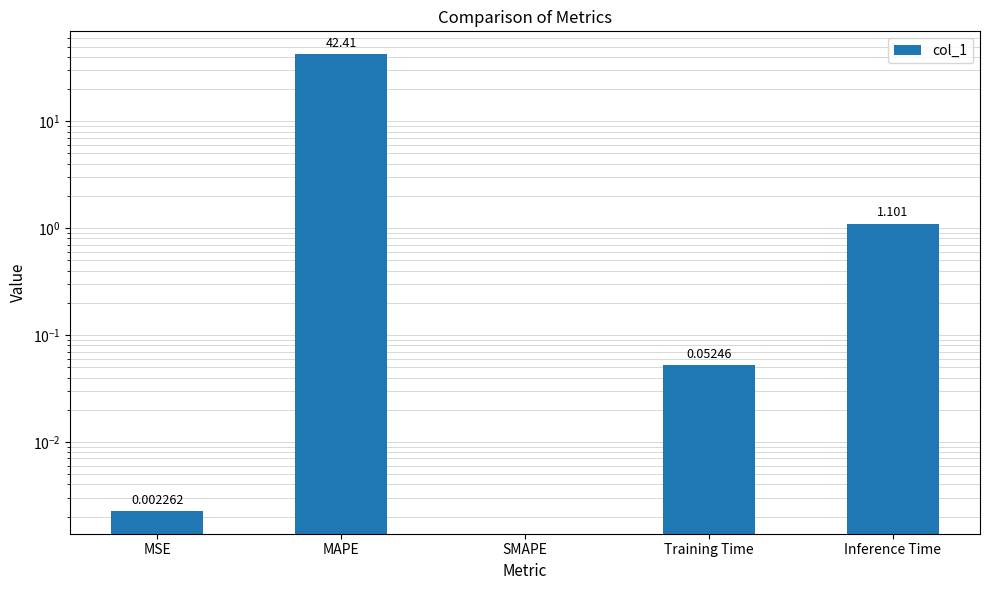

List the labels in order of value, largest first.

MAPE, Inference Time, Training Time, MSE, SMAPE